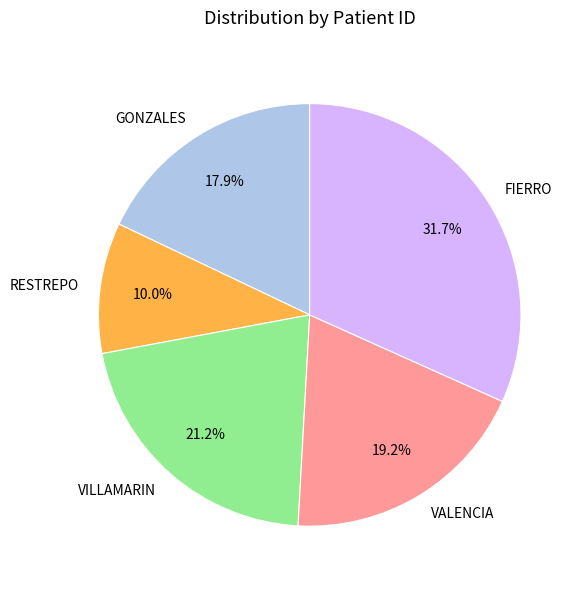

Combined, what portion of the pie is RESTREPO and VALENCIA?

29.2%